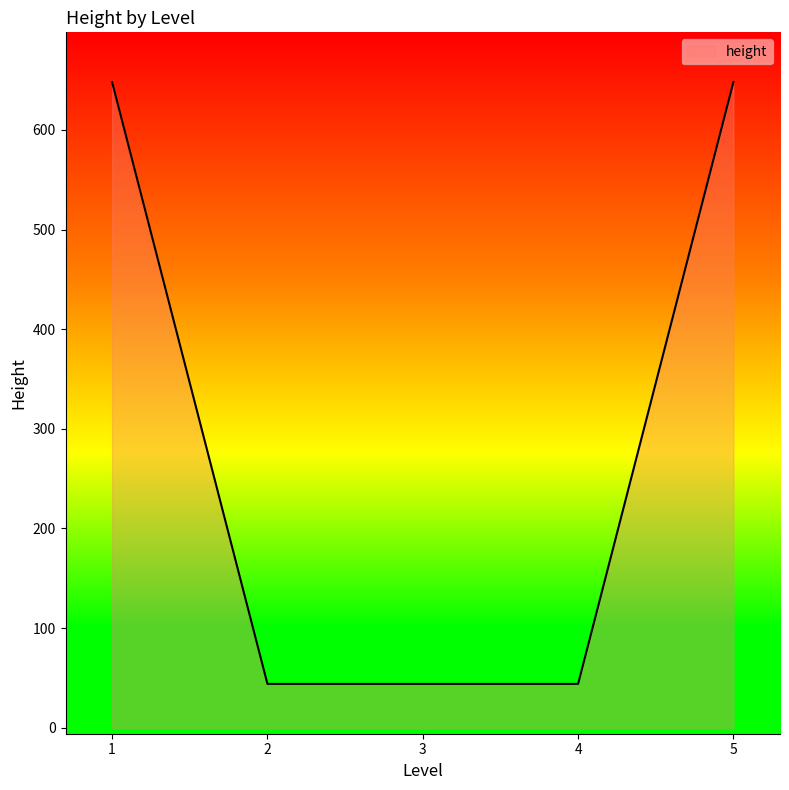

Approximately how many times larger is the value at 4 compared to 3?

1.0